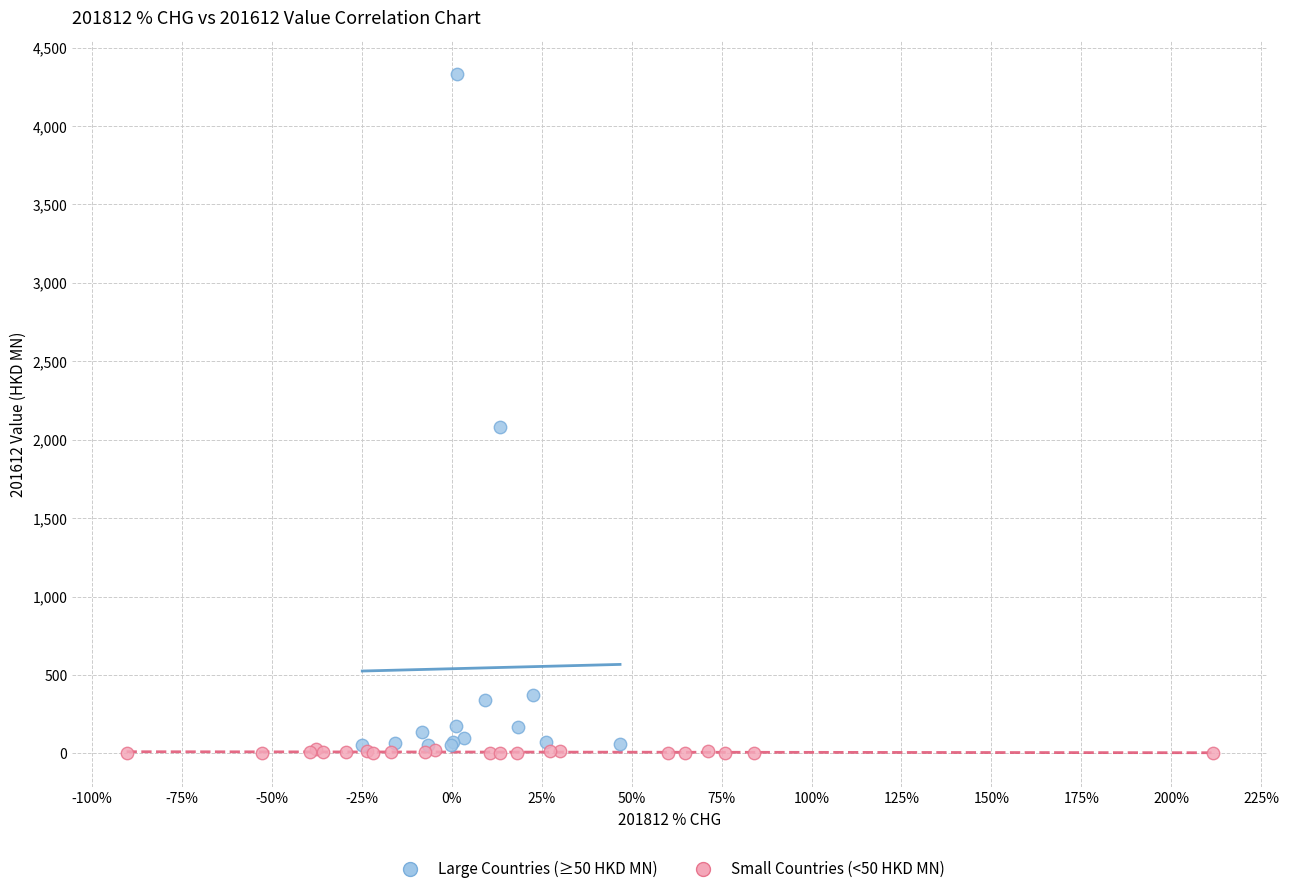

Which series has the largest Y range (max minus min)?

Large Countries (≥50 HKD MN)